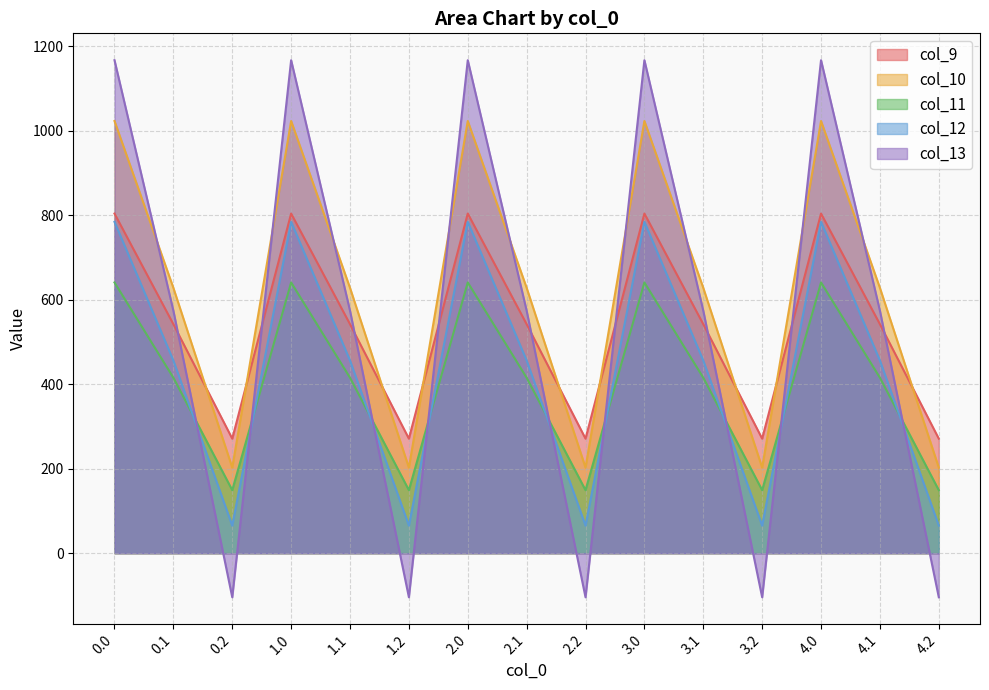

Does the chart display data point markers on the line(s)?

No